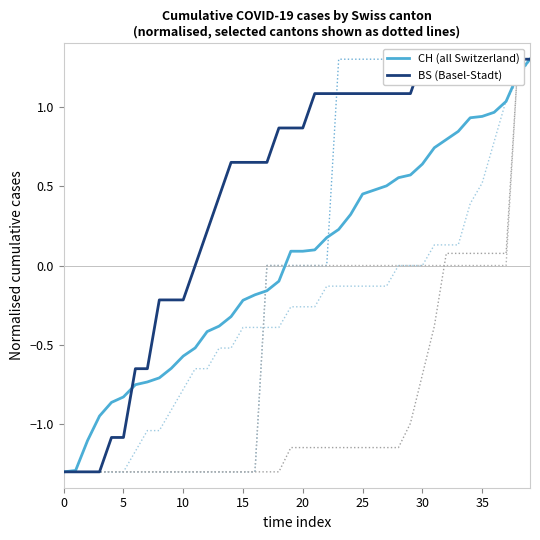

Rank the series by their maximum value, from highest to lowest.

CH, BS, BL, FR, SZ, TG